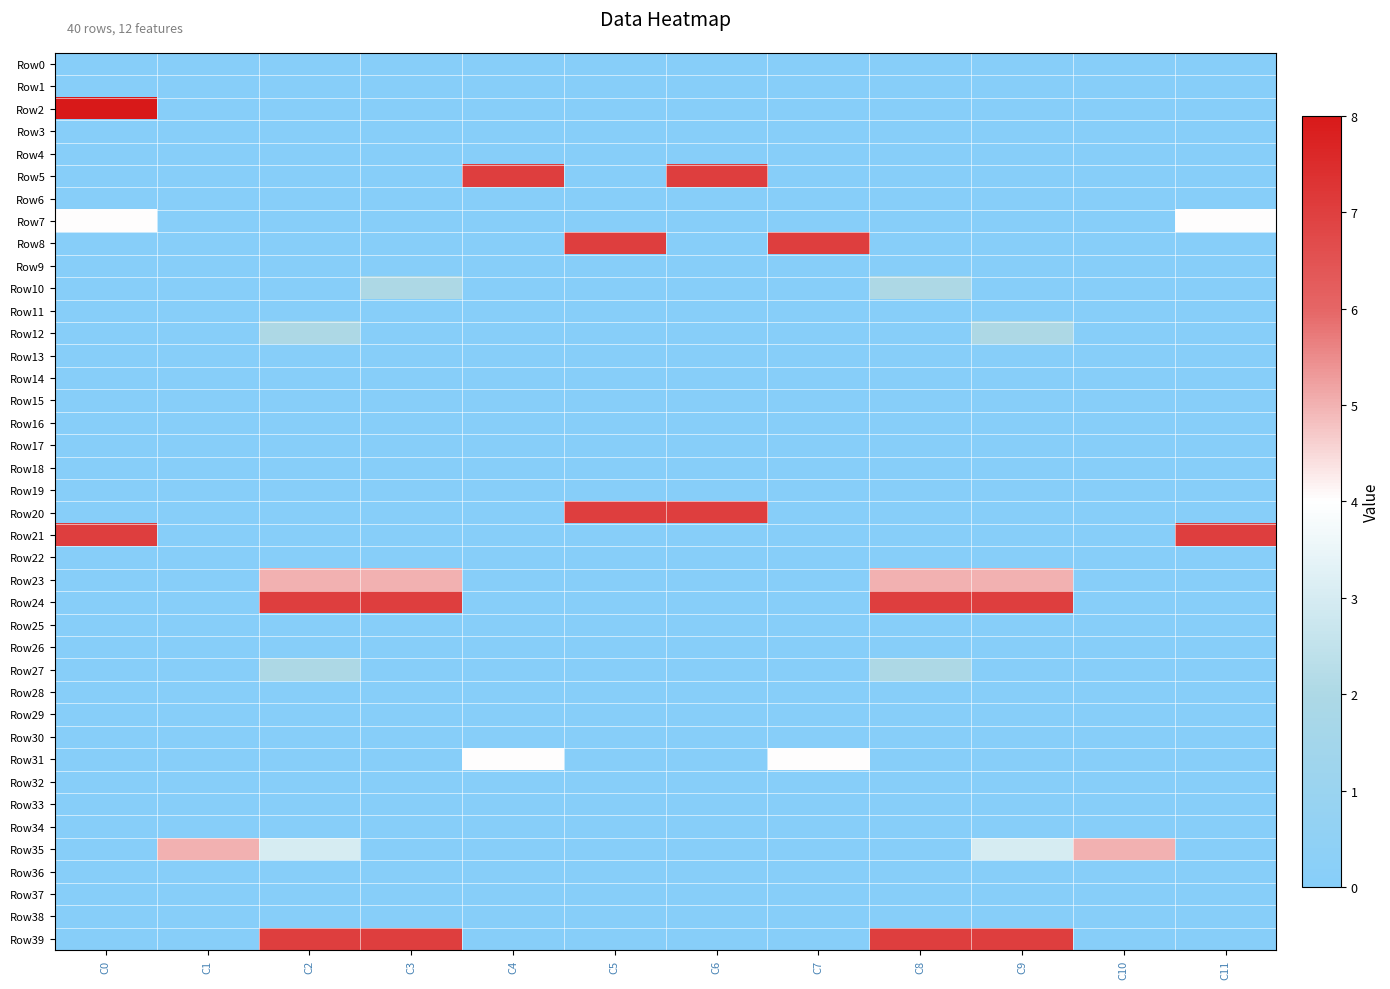

At which category is the sum across all series the highest?

C2